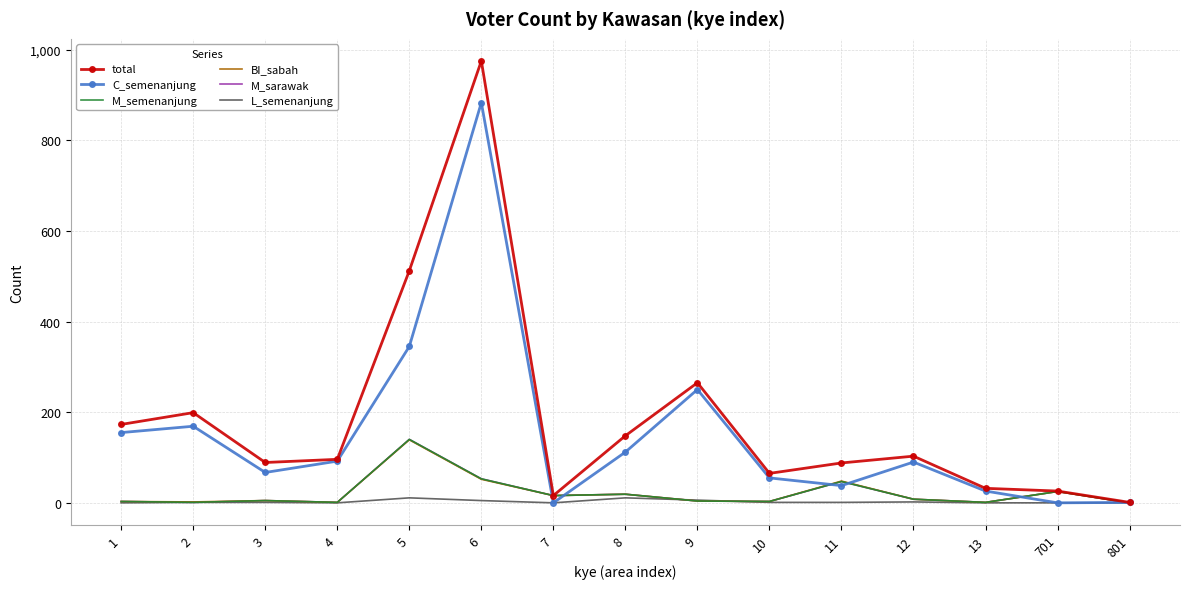

At which category does M_semenanjung reach its first local peak?

3